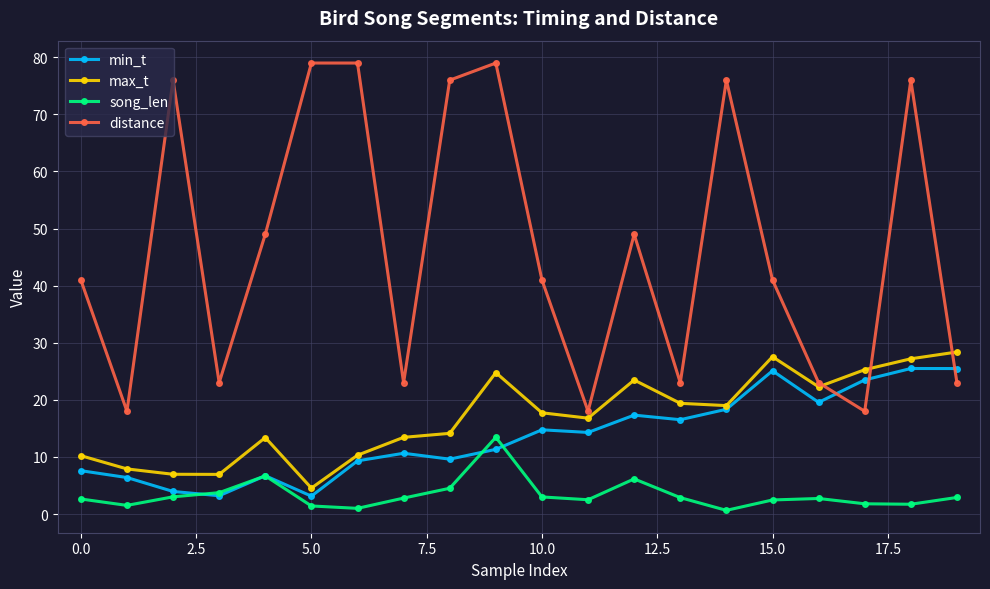

What is the minimum value for max_t?

4.5